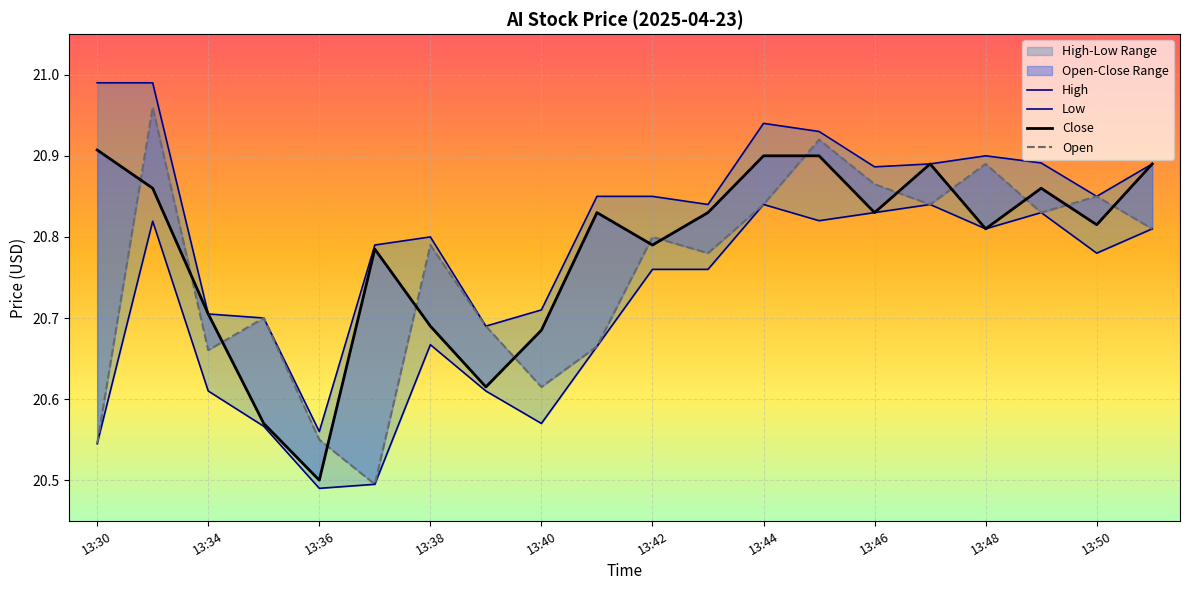

What is the minimum value shown in the chart?

20.5